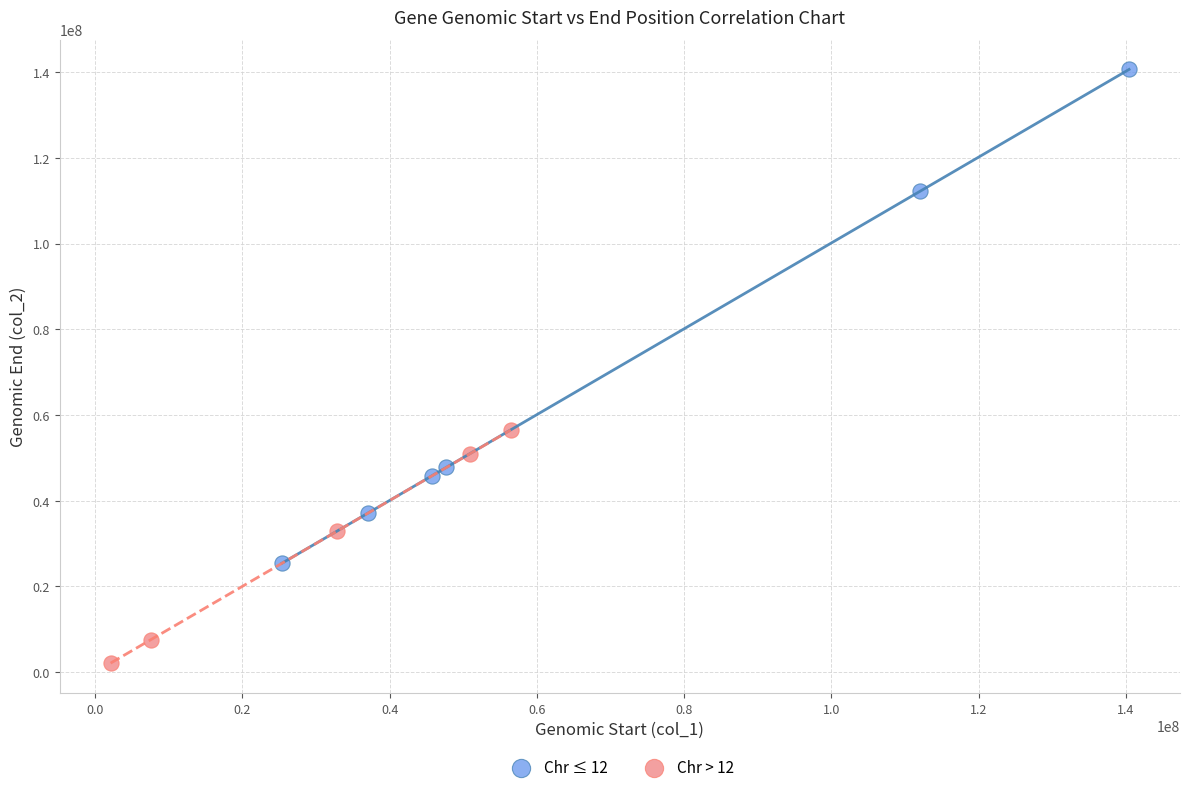

Which series reaches the minimum Y coordinate?

Chr > 12